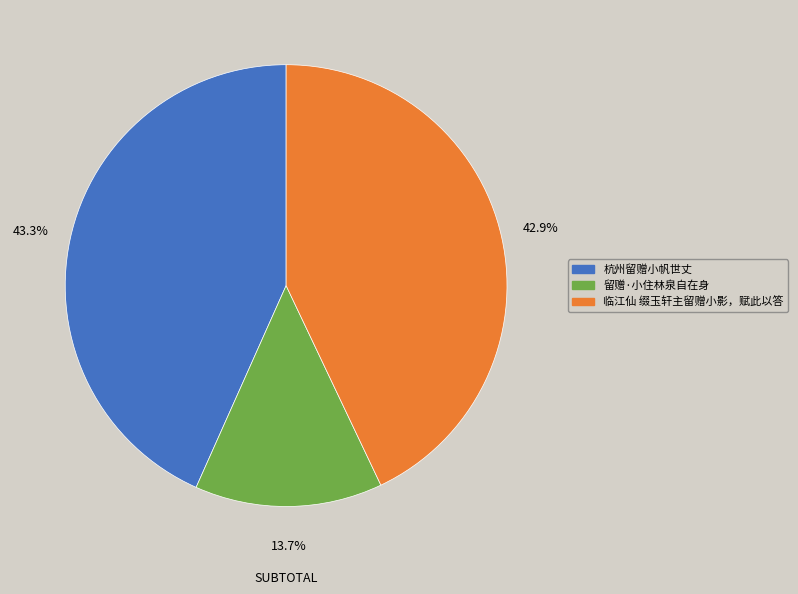

Is there any slice that represents more than half of the pie?

No